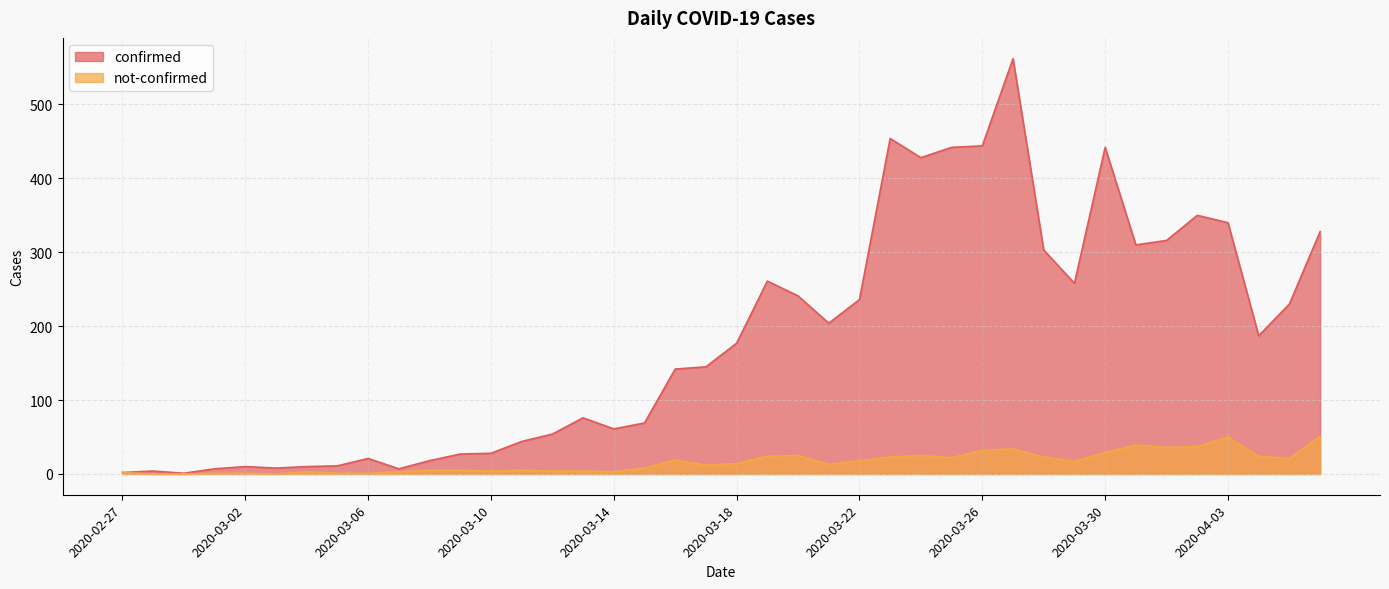

What position from the right is 2020-04-06?

1